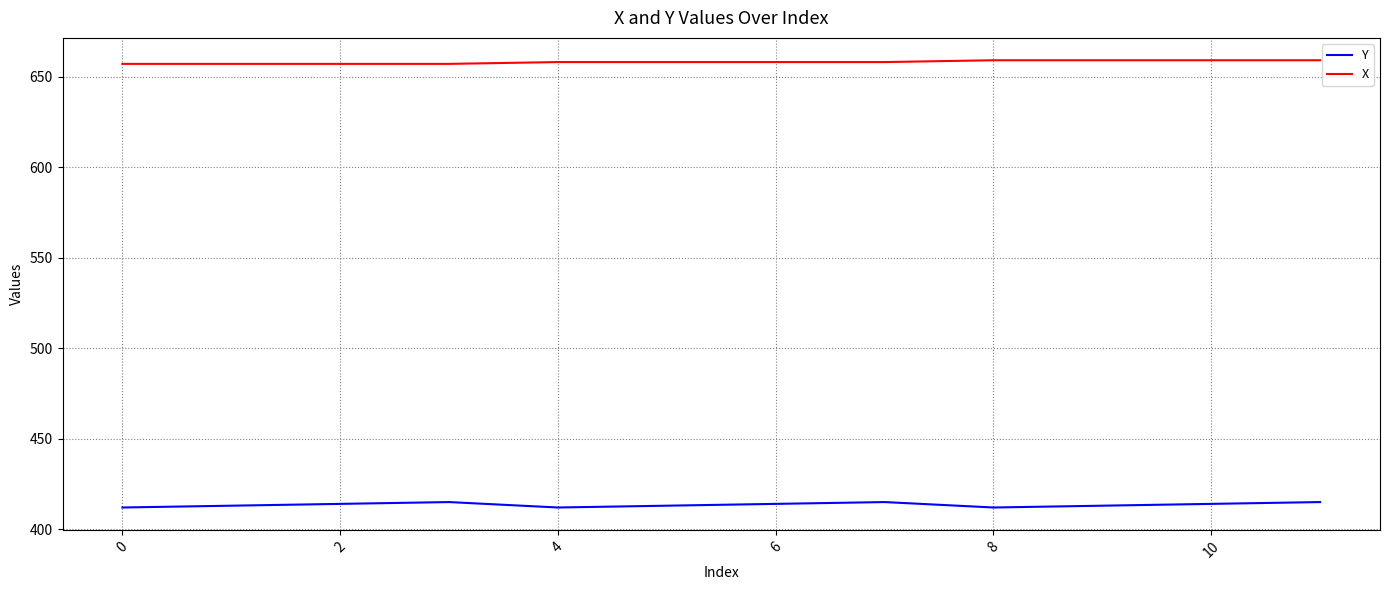

List the series in order of their peak value, lowest first.

Y, X